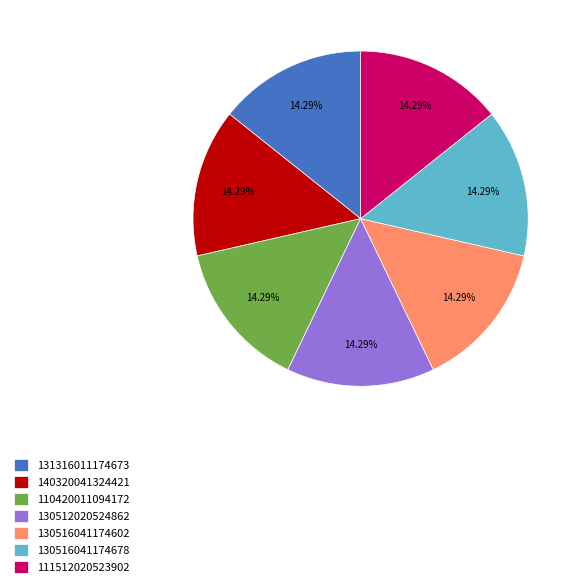

Does any single category account for the majority?

No